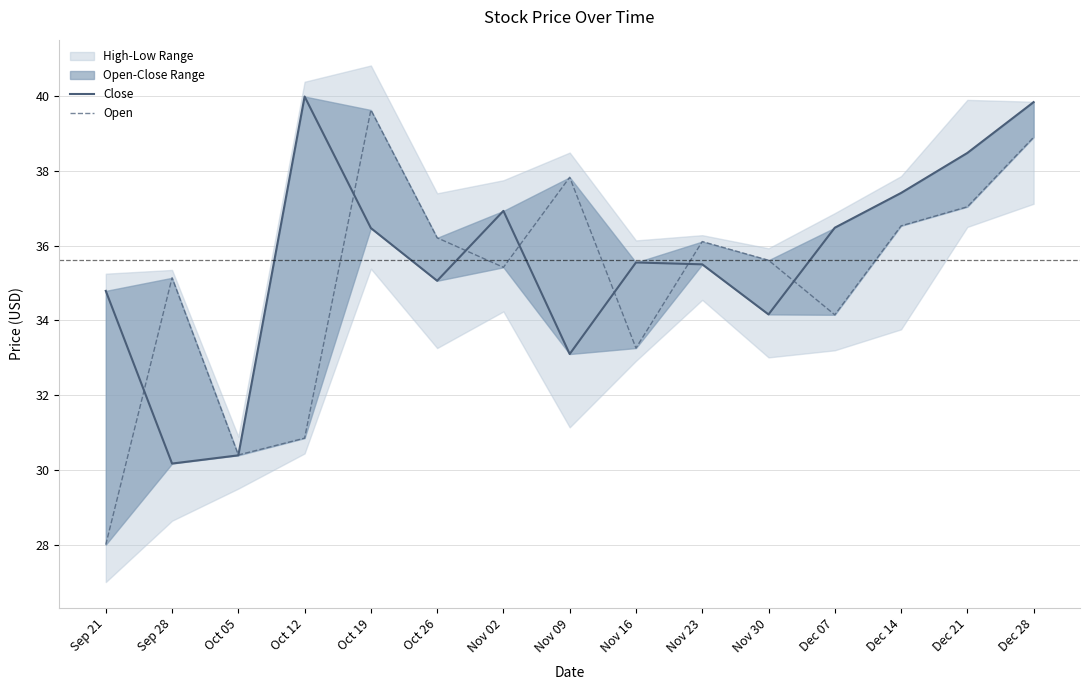

Which series has the largest range (max minus min)?

Open